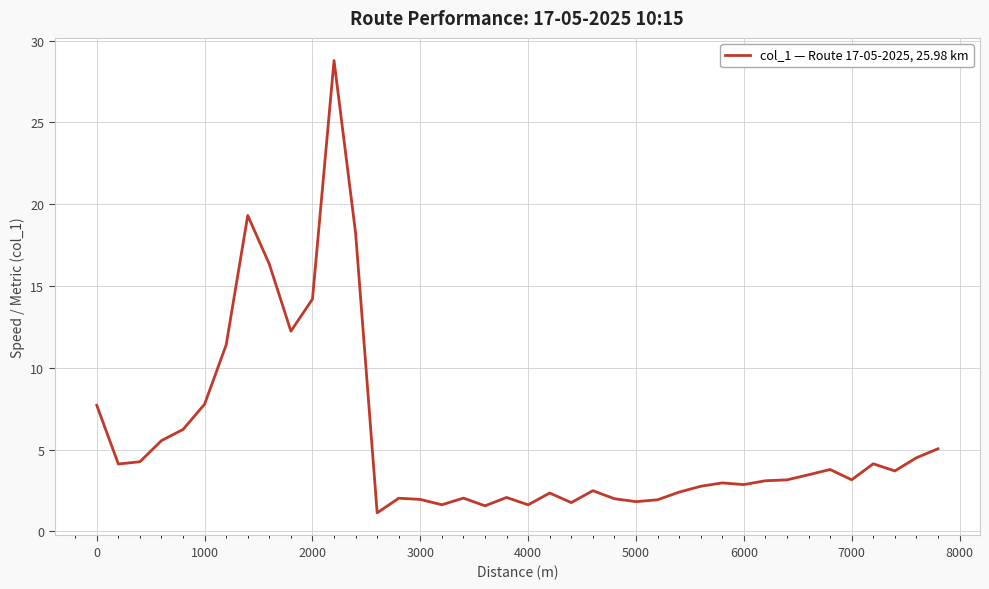

What is the maximum value shown in the chart?

28.8